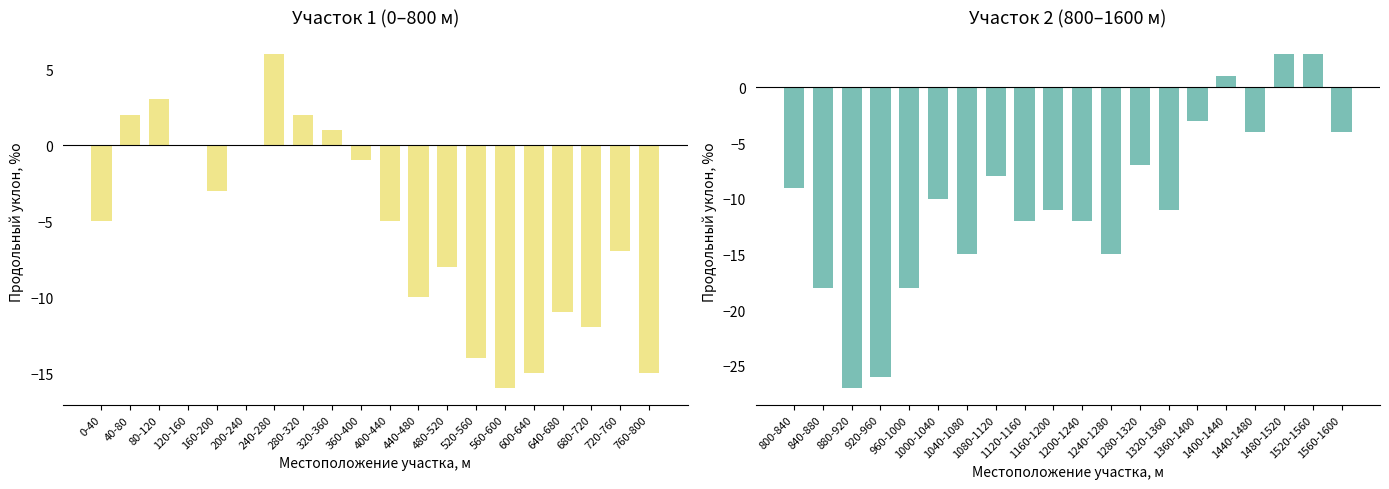

Count the number of categories in the chart.

20